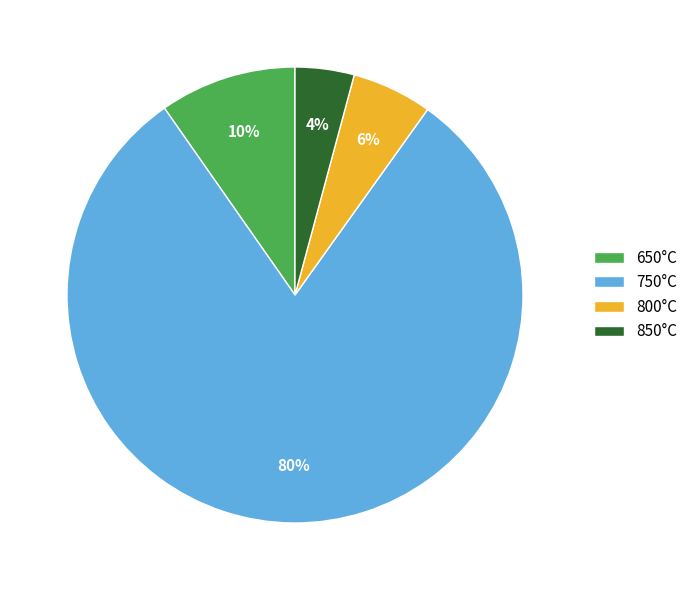

Rank the categories by value from highest to lowest.

750°C, 650°C, 800°C, 850°C